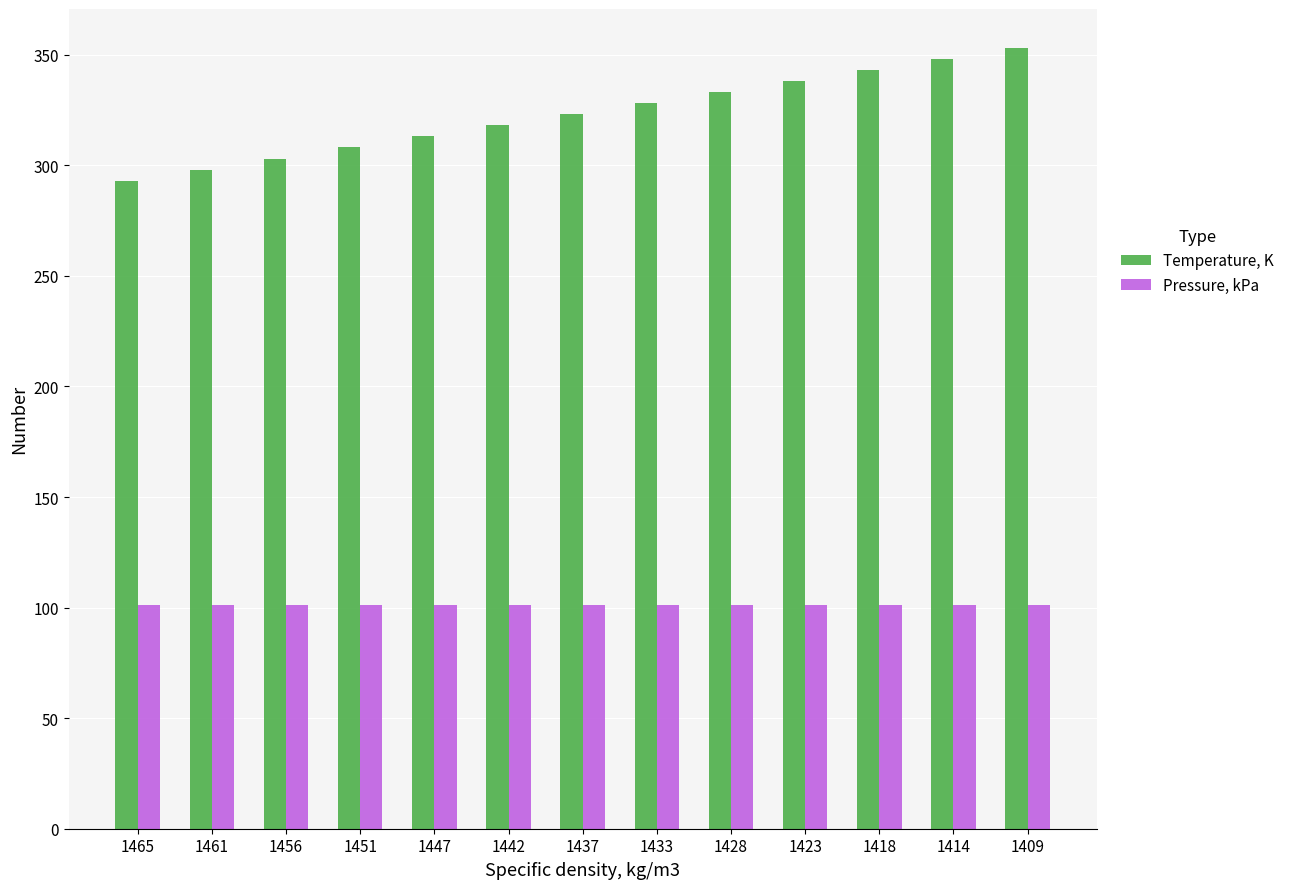

What is the value of the Pressure, kPa bar at the 8th from the left?

101.3